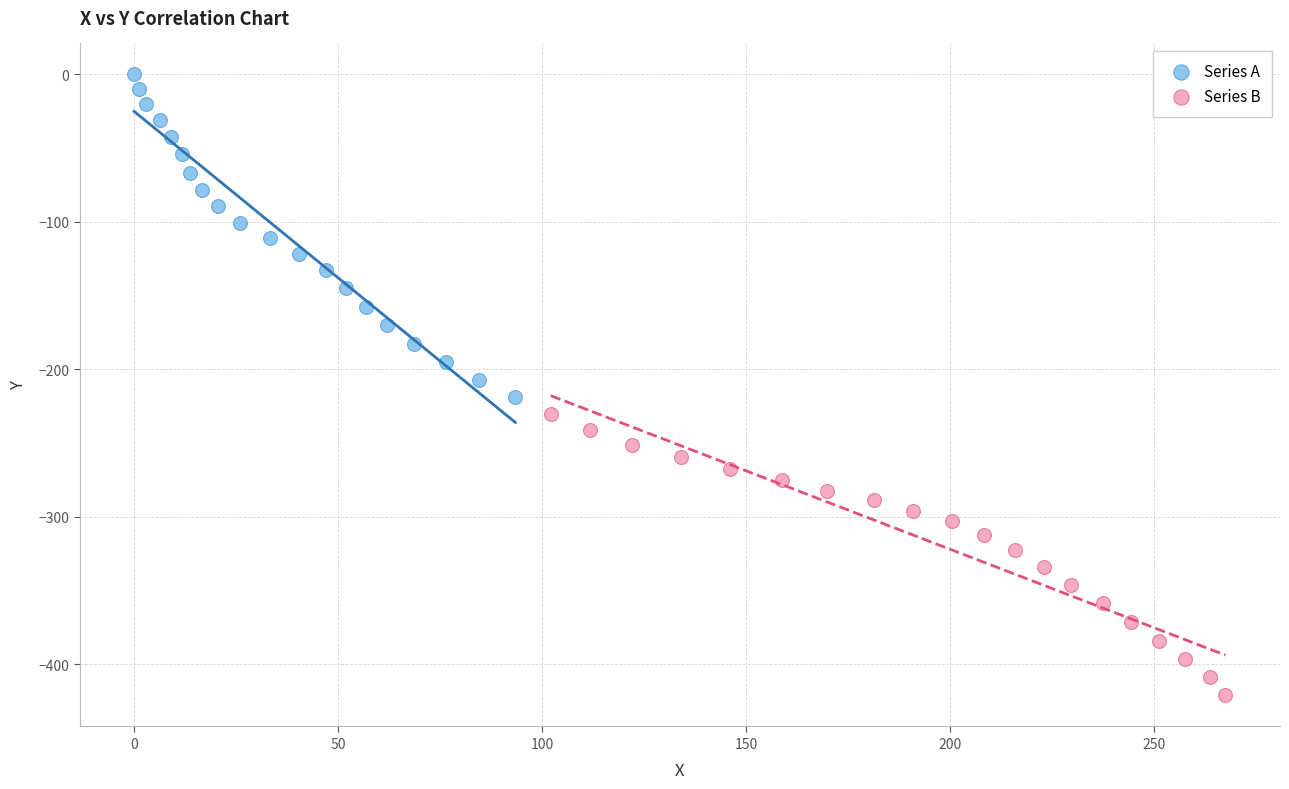

Which series contains the highest Y value?

Series A